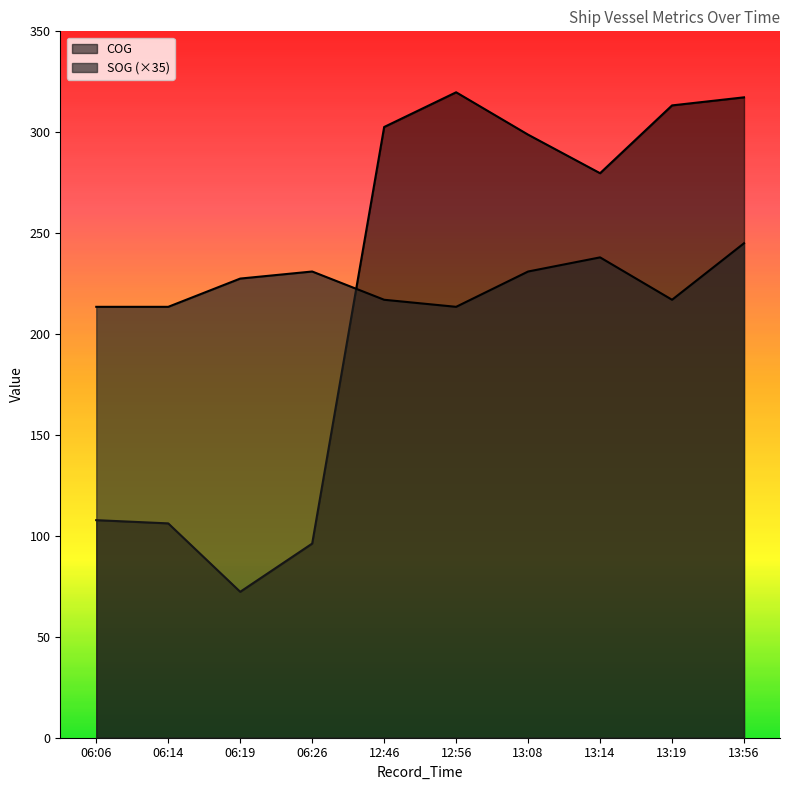

What is the maximum value for SOG?

245.0